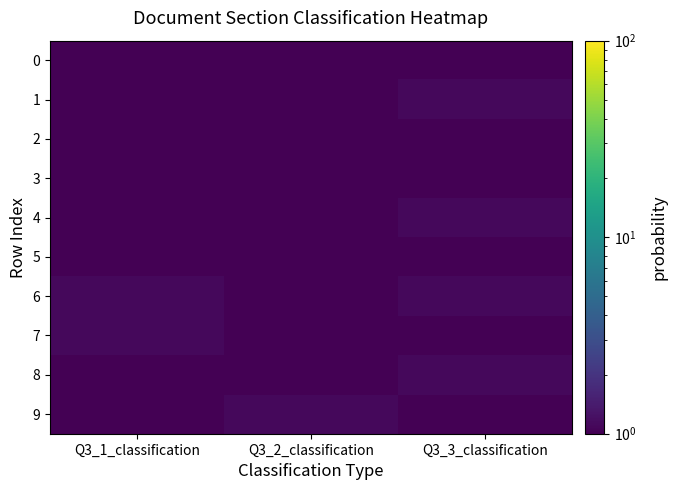

What is the total value across all series at Q3_1_classification?

3.0